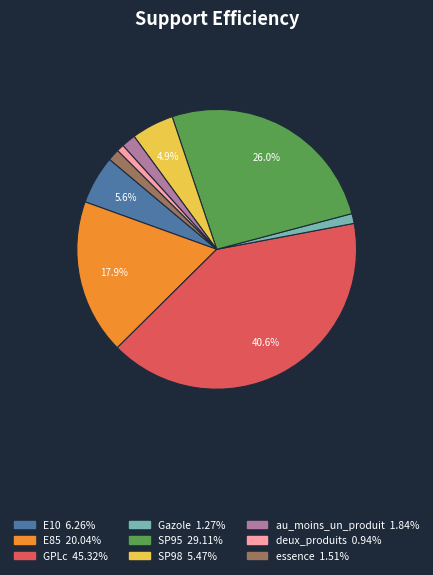

How many segments does this pie chart have?

9